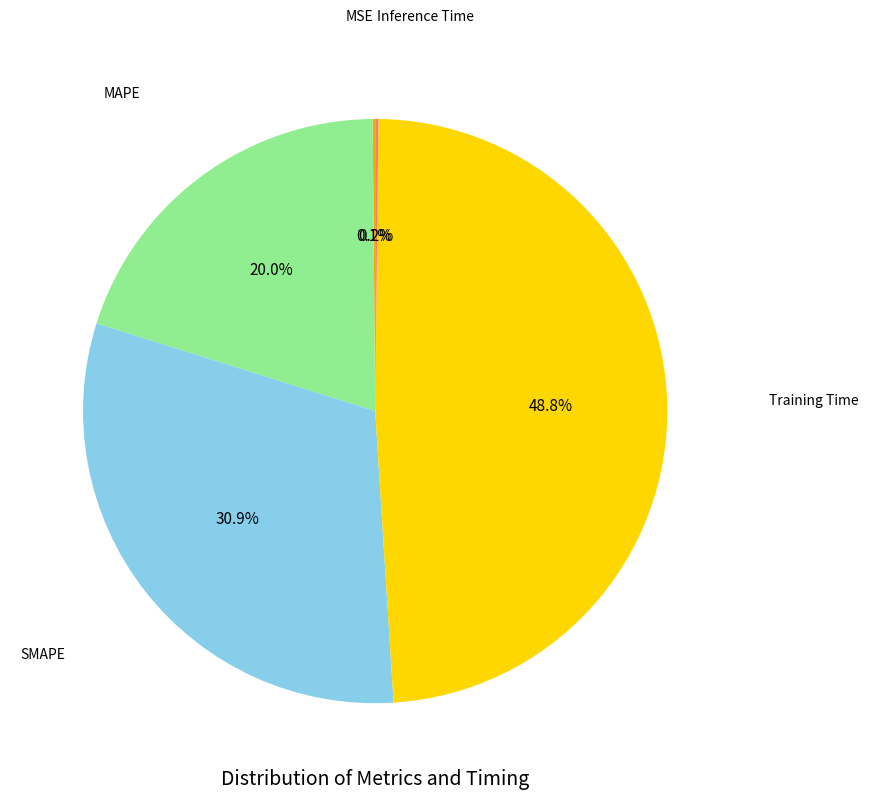

Is there any slice that represents more than half of the pie?

No